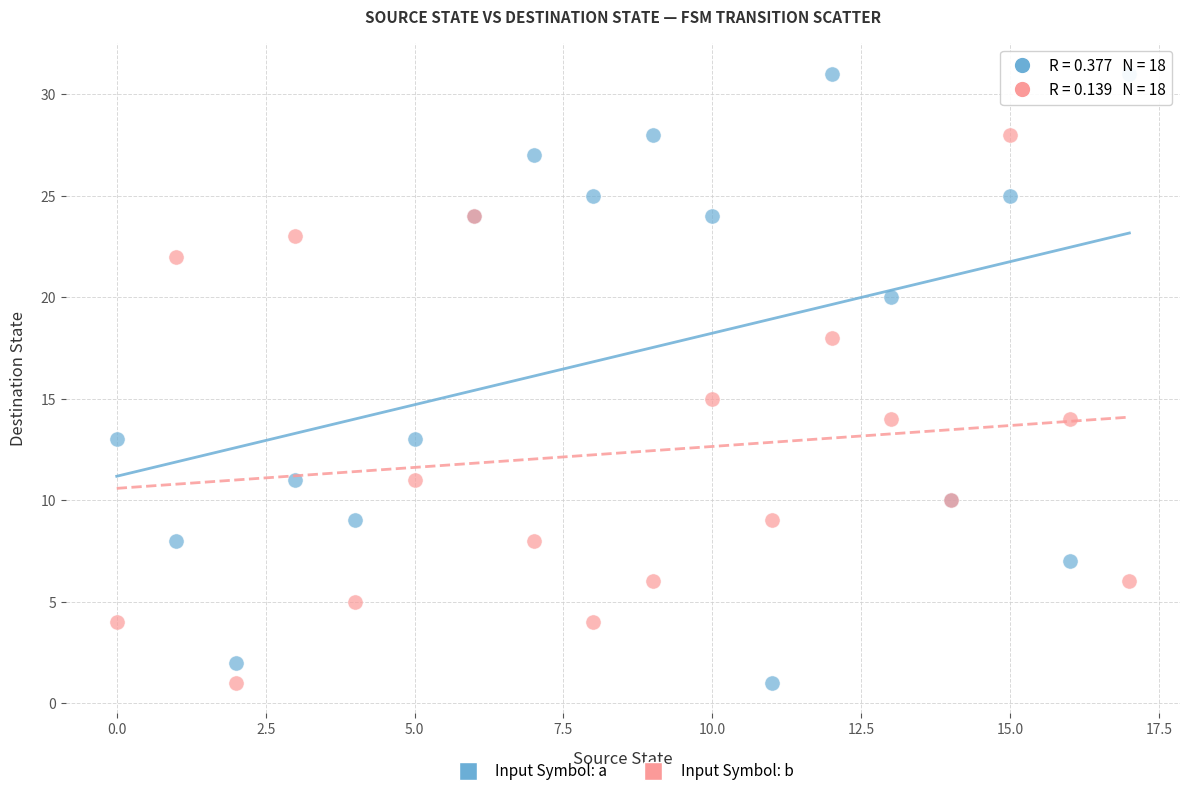

Across all series, what Y value is closest to 16?

15